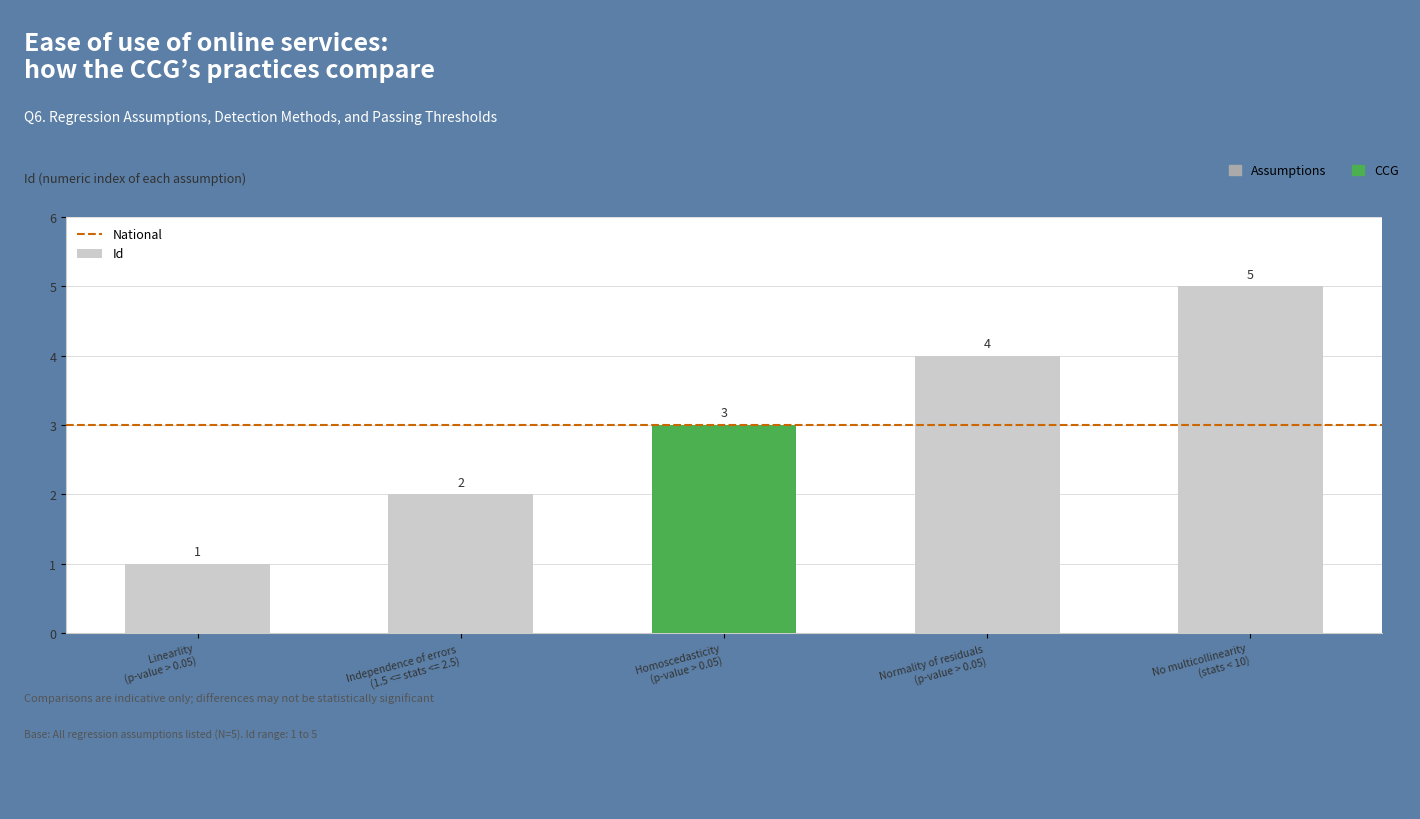

List the labels in order of value, largest first.

No multicollinearity
(stats < 10), Normality of residuals
(p-value > 0.05), Homoscedasticity
(p-value > 0.05), Independence of errors
(1.5 <= stats <= 2.5), Linearlity
(p-value > 0.05)